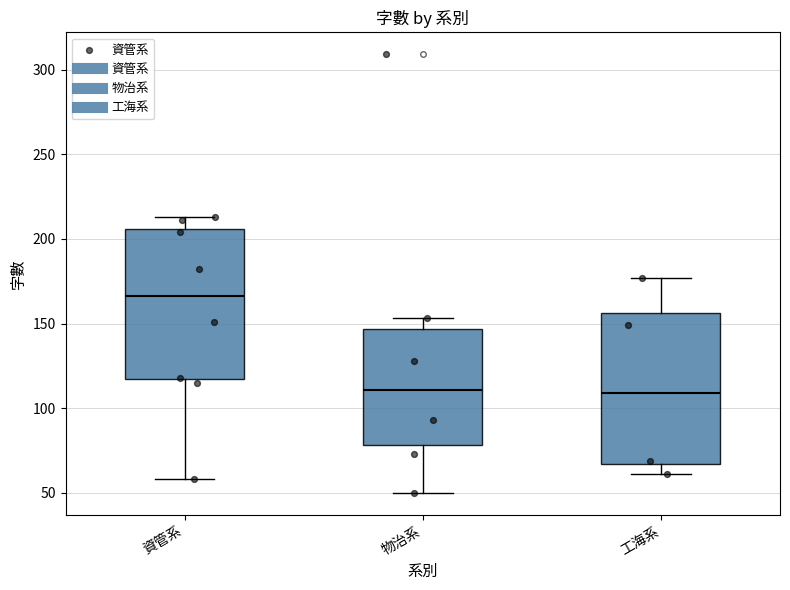

Reading left to right, read every box against the y-axis: the position of its median line, the range the box covers, and the ends of its whiskers. The values are not printed on the chart, so give them approximately, as read against the axis.

資管系: median 165, box 115 to 205, whiskers 60 to 215
物治系: median 110, box 80 to 145, whiskers 50 to 155
工海系: median 110, box 65 to 155, whiskers 60 to 175